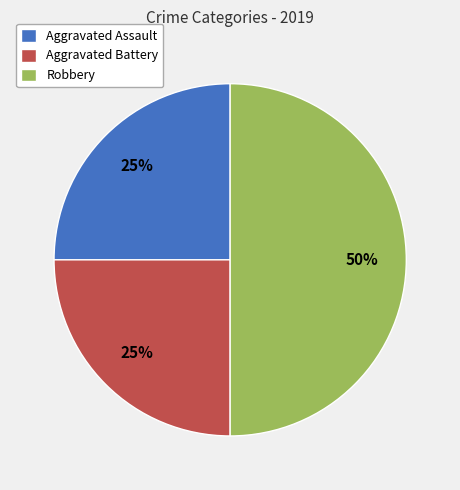

How many slices are in this pie chart?

3